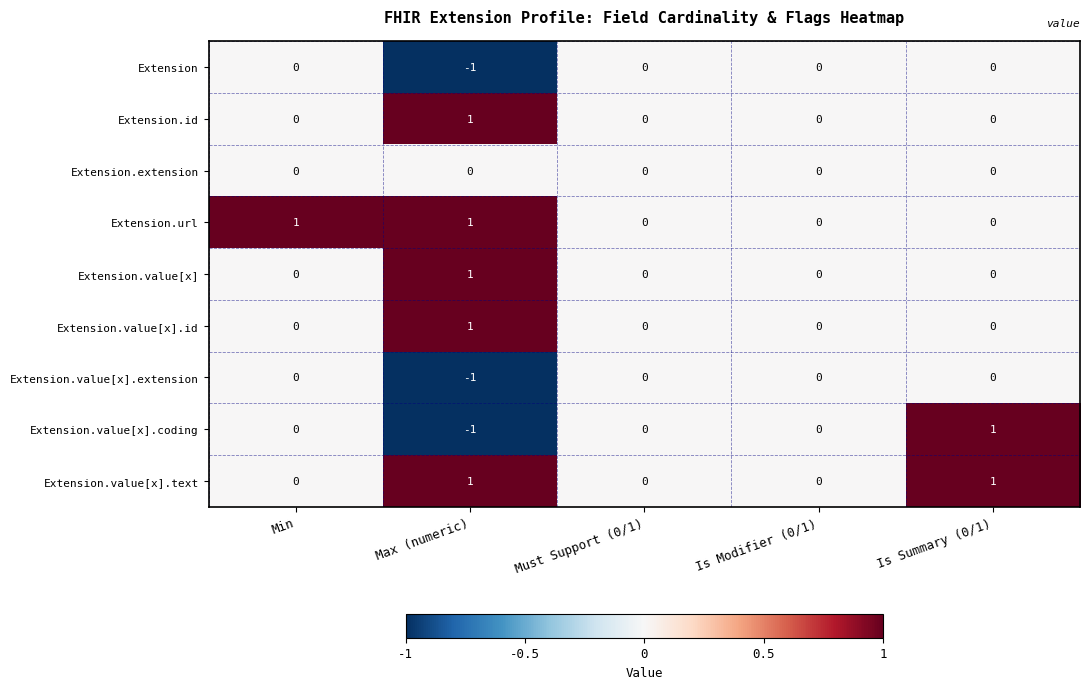

Which series has the widest spread of values?

Extension.value[x].coding